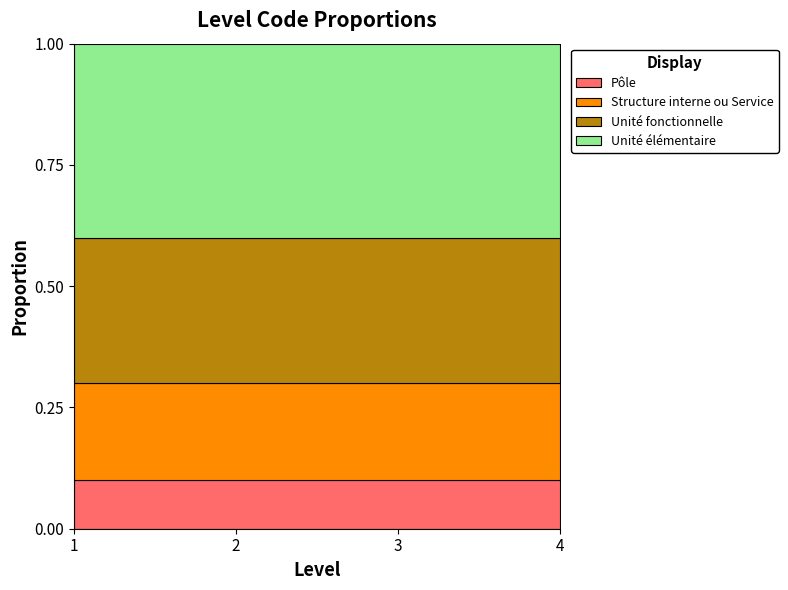

What is the total value across all series at 2?

1.0